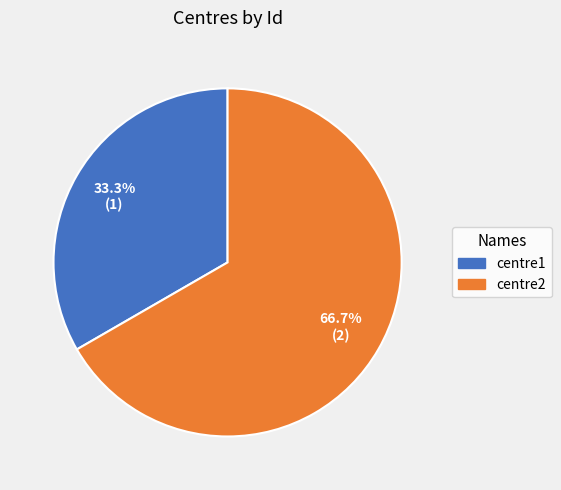

How many segments does this pie chart have?

2